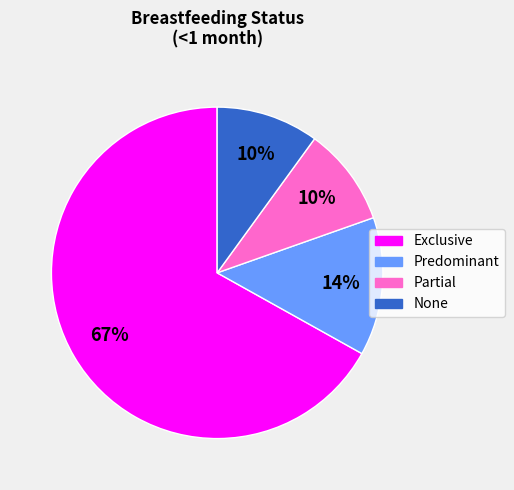

To the nearest percent, what is the average slice percentage?

25%